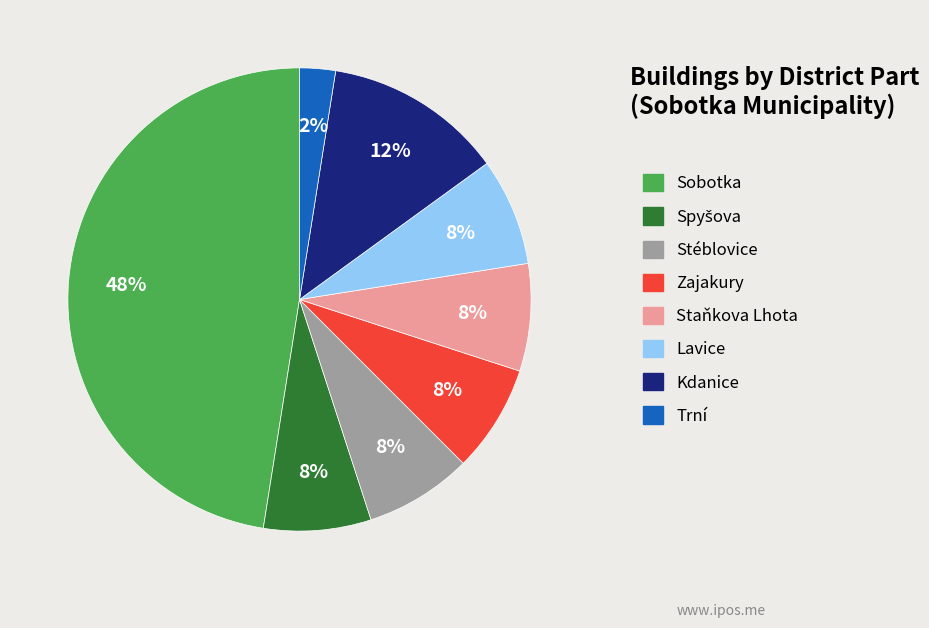

How many slices are in this pie chart?

8